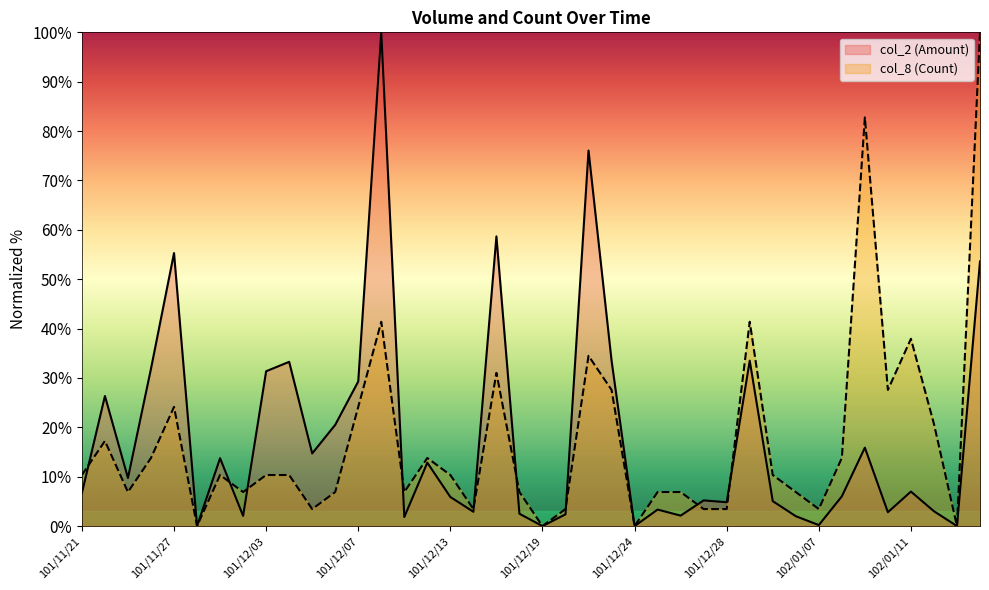

How many lines are shown in the chart?

2